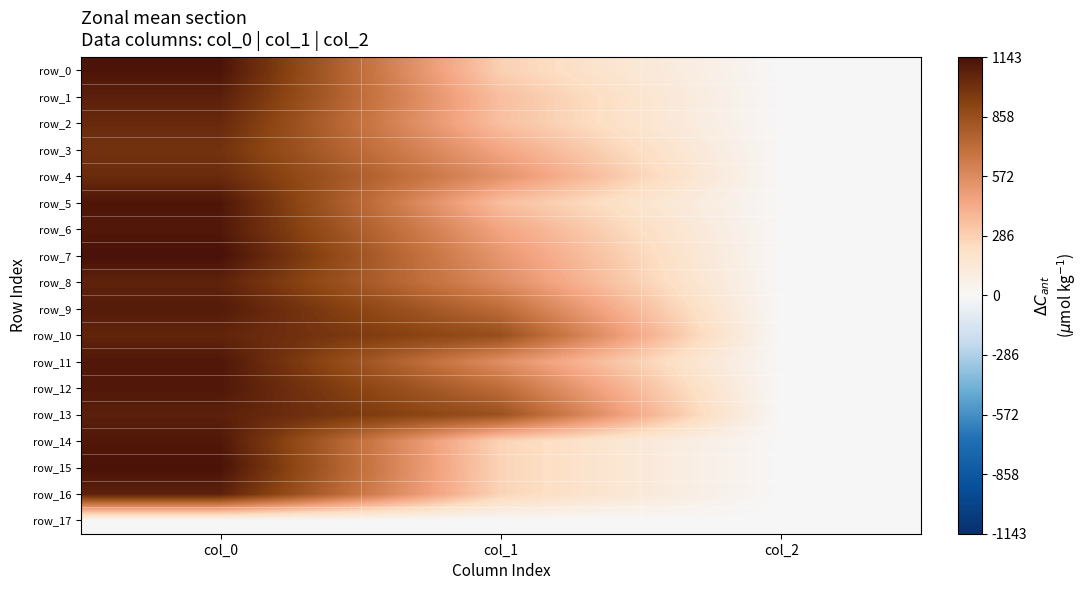

Which series has the widest spread of values?

row_7